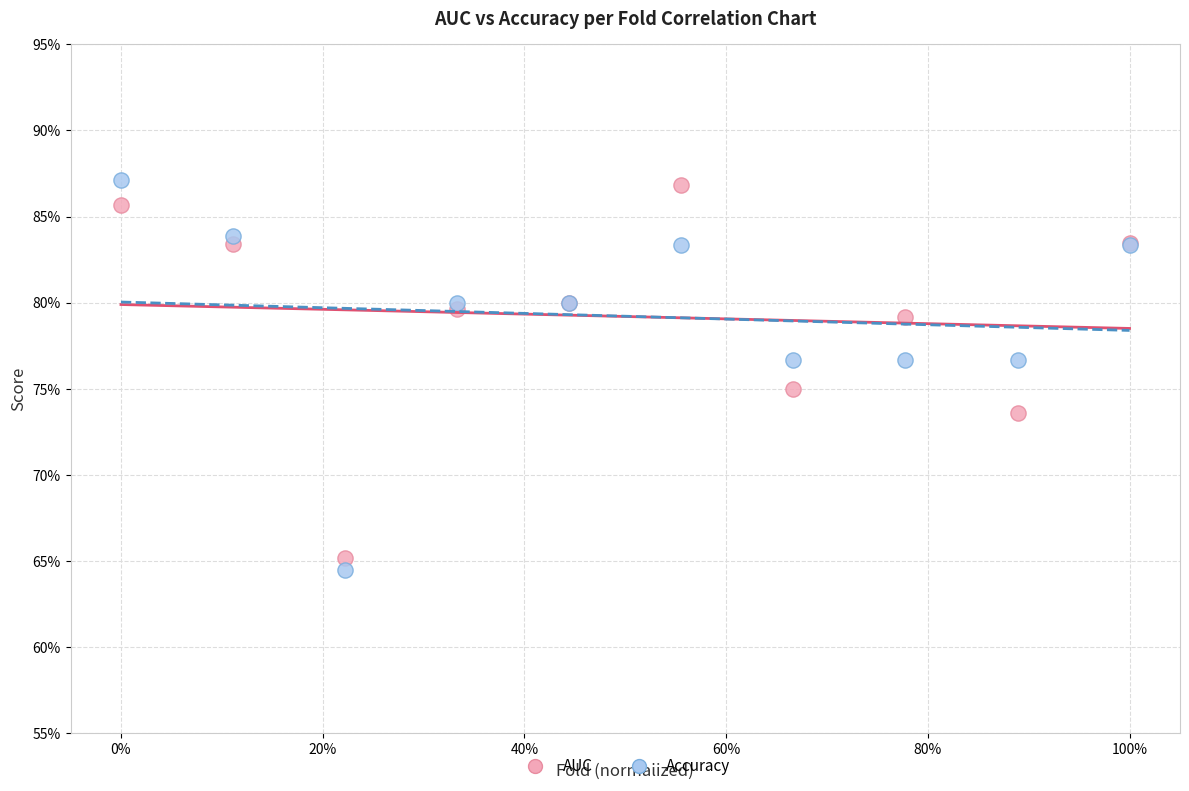

What are all the series names shown in the legend?

AUC, Accuracy